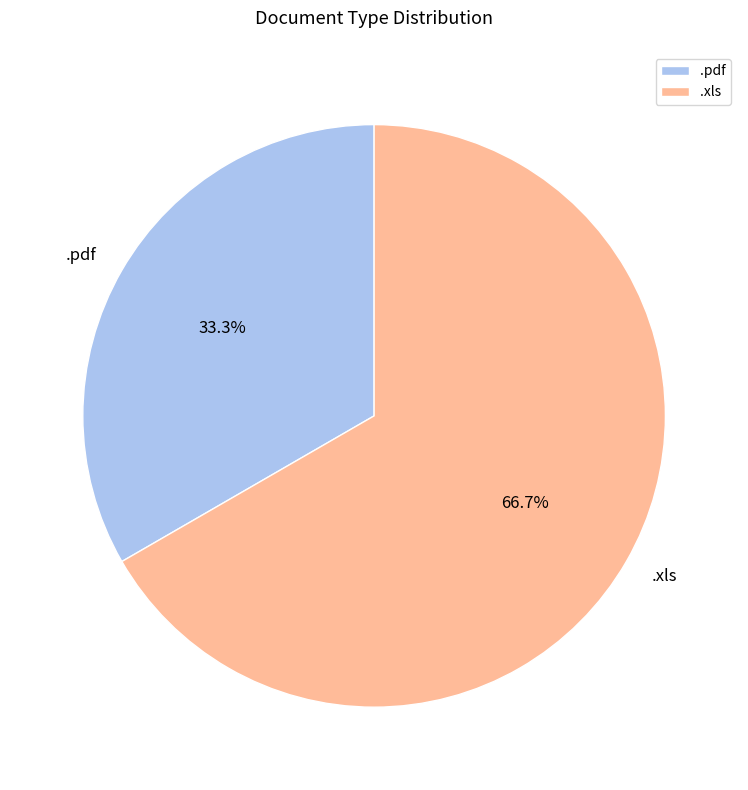

To the nearest percent, what percentage of the pie is .xls?

67%